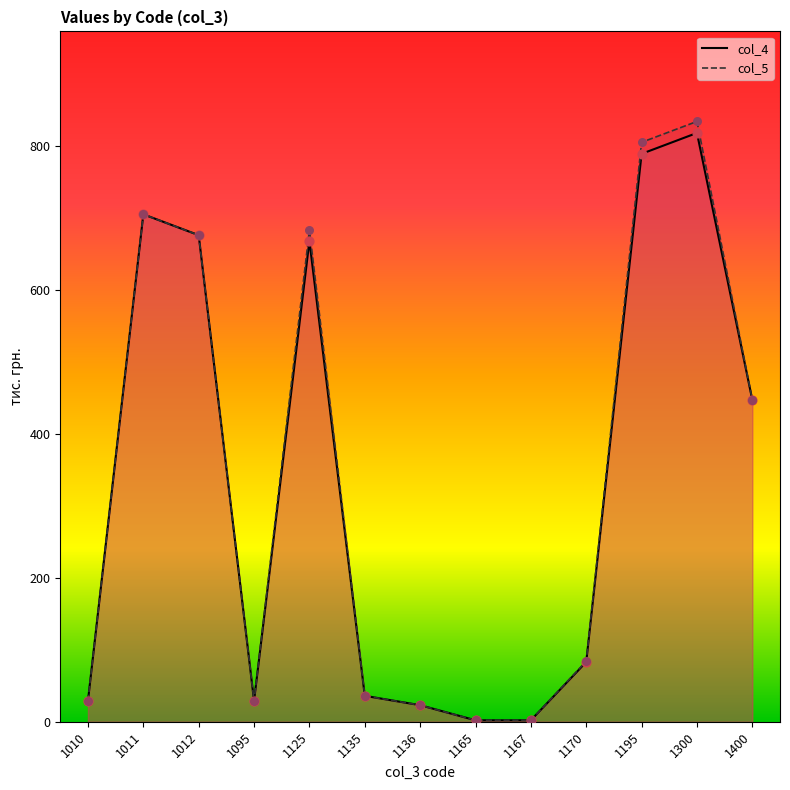

Which series reaches the minimum Y coordinate?

col_4